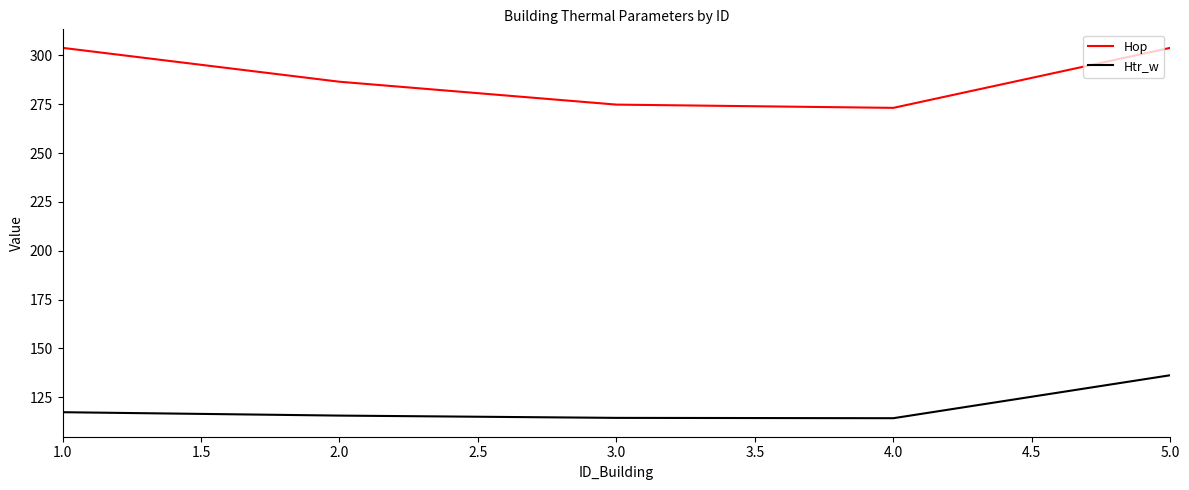

The value of Htr_w at 3.0 is 188.7. True or false?

False